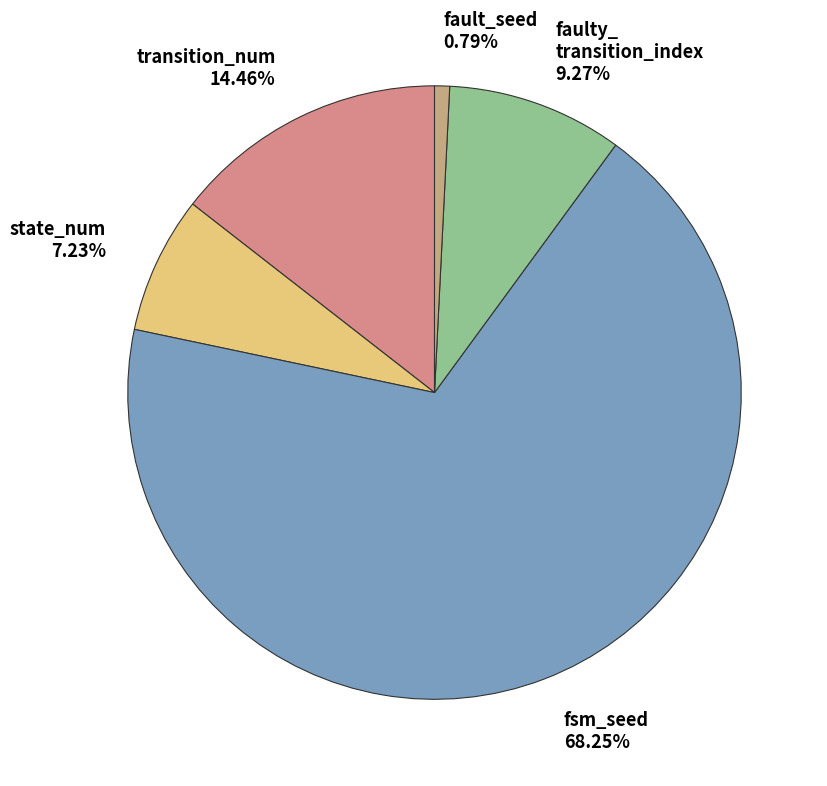

Rank the categories by value from lowest to highest.

fault_seed, state_num, faulty_ transition_index, transition_num, fsm_seed